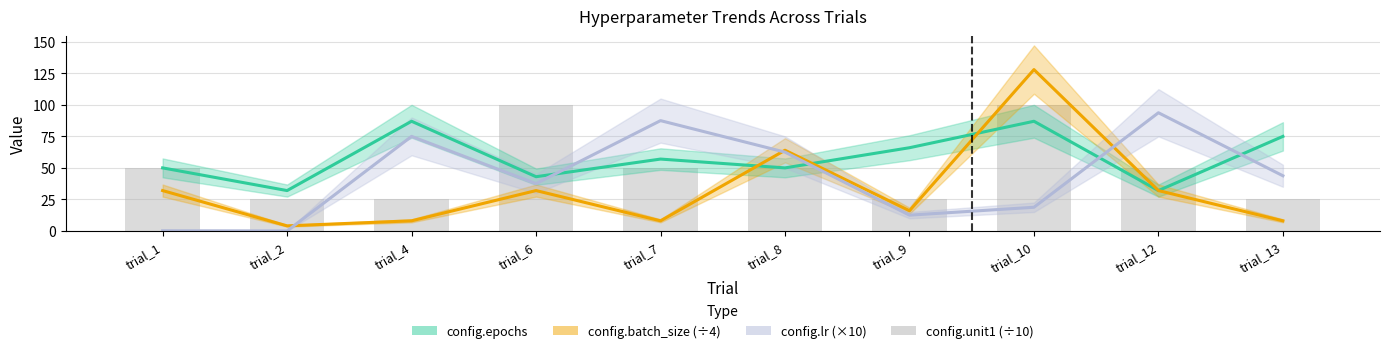

At trial_4, list the series in order from largest to smallest.

config.epochs, config.lr (×10), config.unit1 (÷10), config.batch_size (÷4)